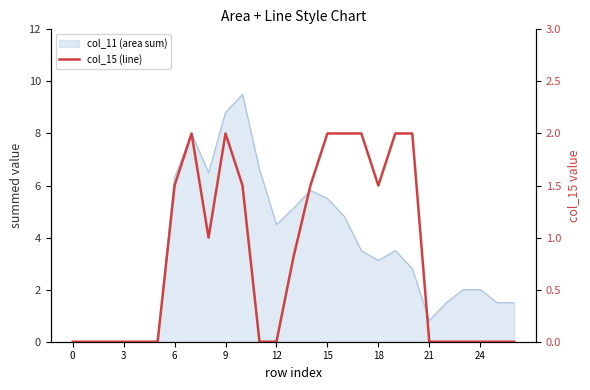

How many values are above zero?

13